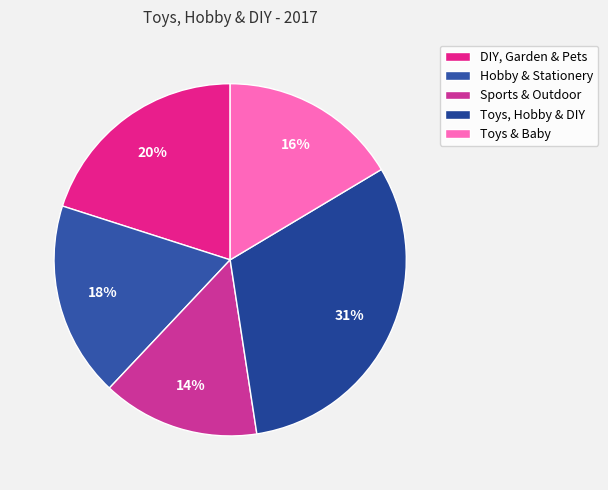

To the nearest percent, what percentage of the pie is Toys & Baby?

16%